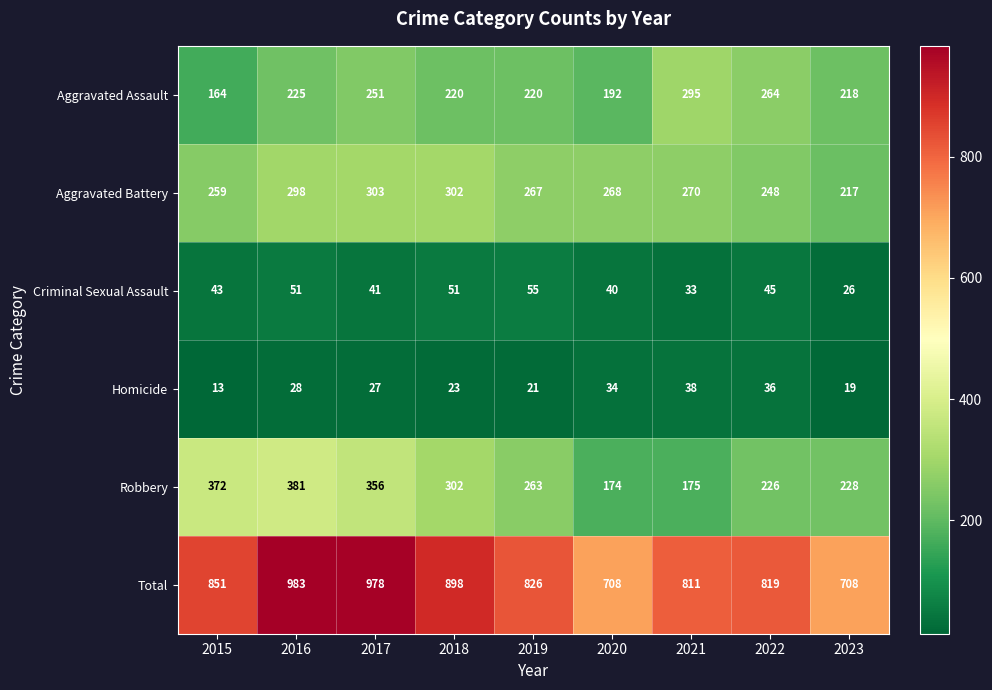

What is the total value across all series at 2016?

1966